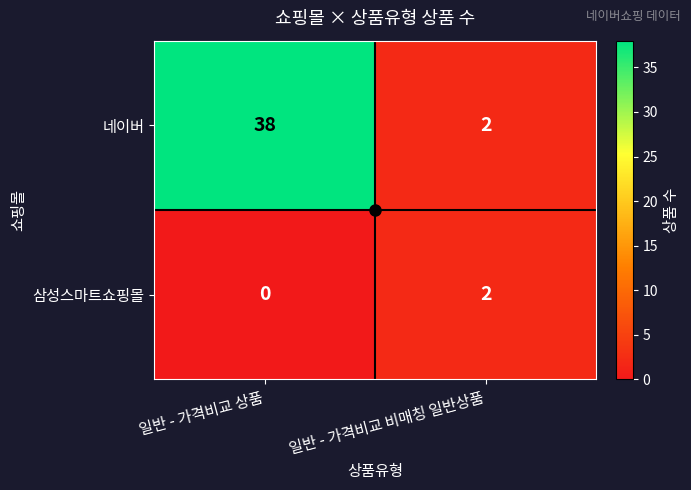

What is the maximum value shown in the chart?

38